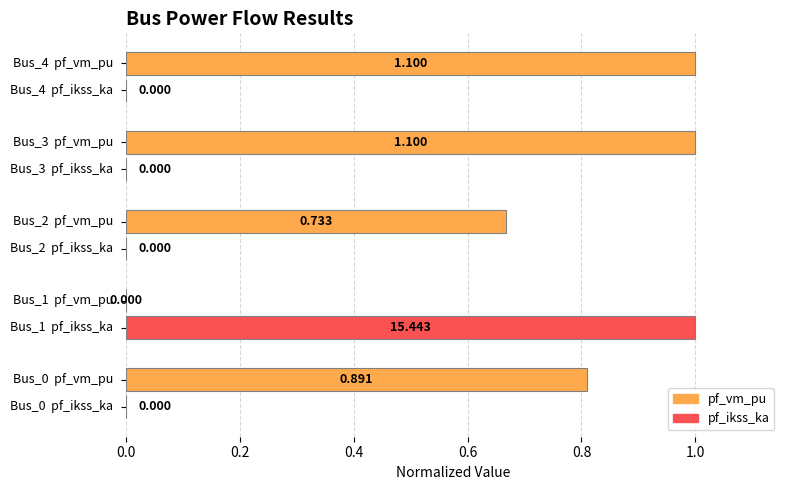

Which series has the largest total across all categories?

pf_vm_pu